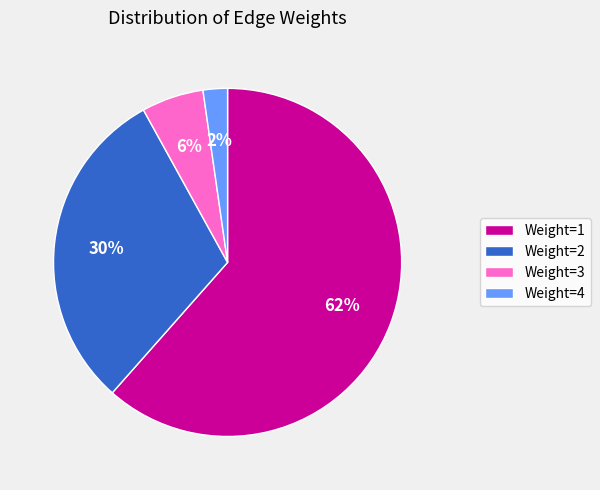

The Weight=4 slice represents 2% of the pie. True or false?

True